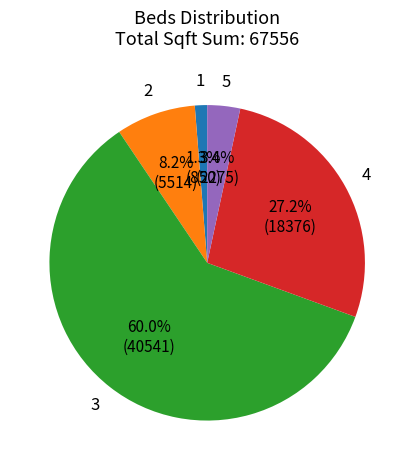

Combined, do 4 and 2 account for over 50%?

No